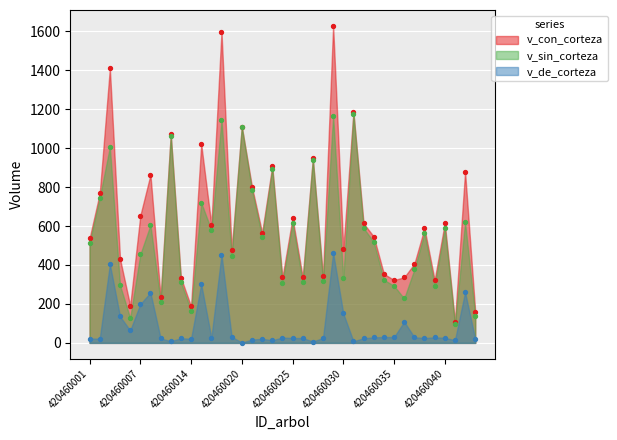

What is the total value across all series at 420460018?

3194.4